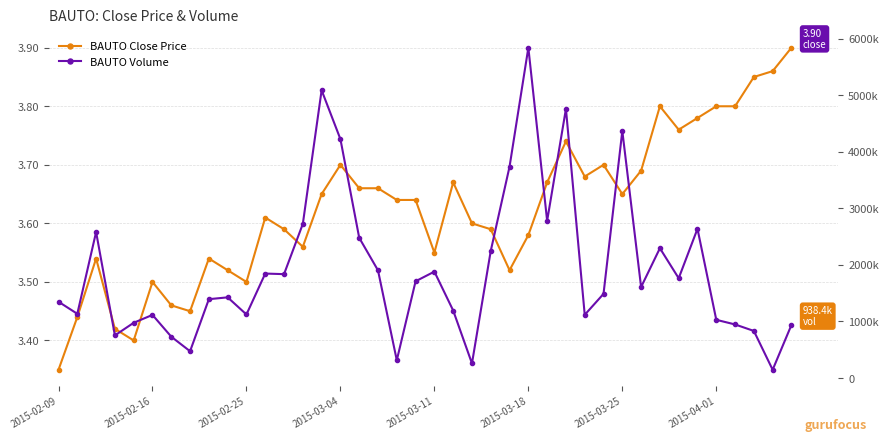

The value of BAUTO Volume at 28 is 1940966.1. True or false?

False